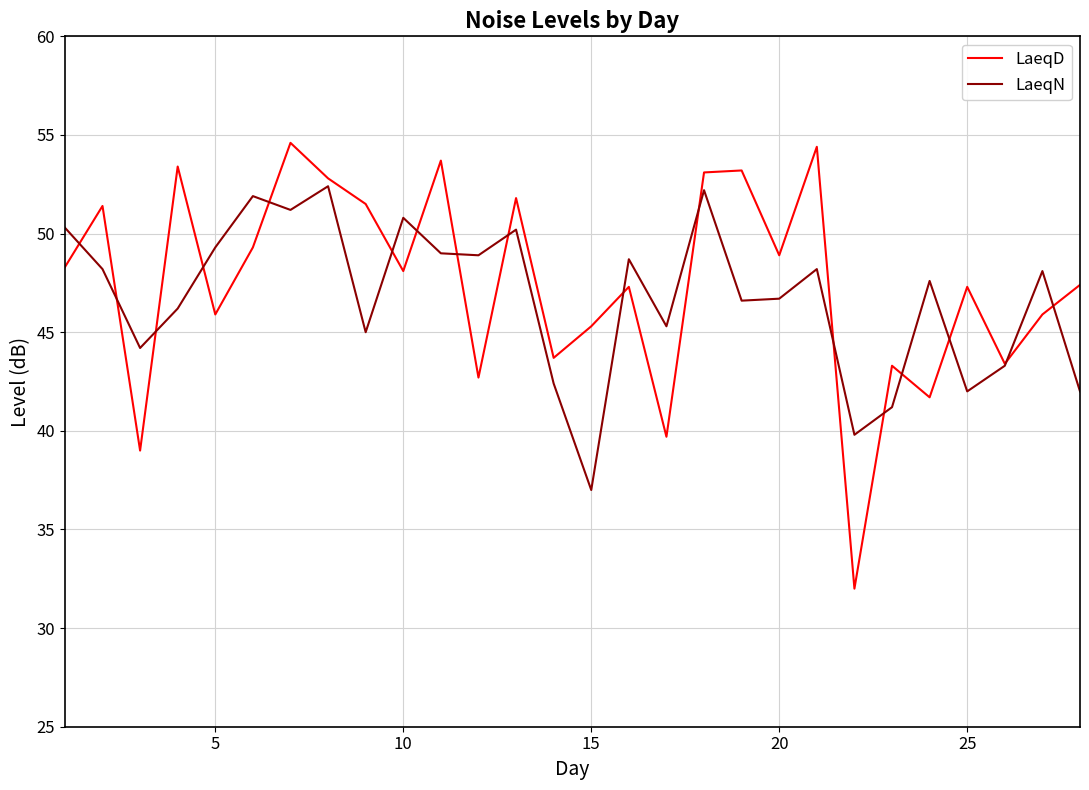

What is the sum of all LaeqN values?

1308.7